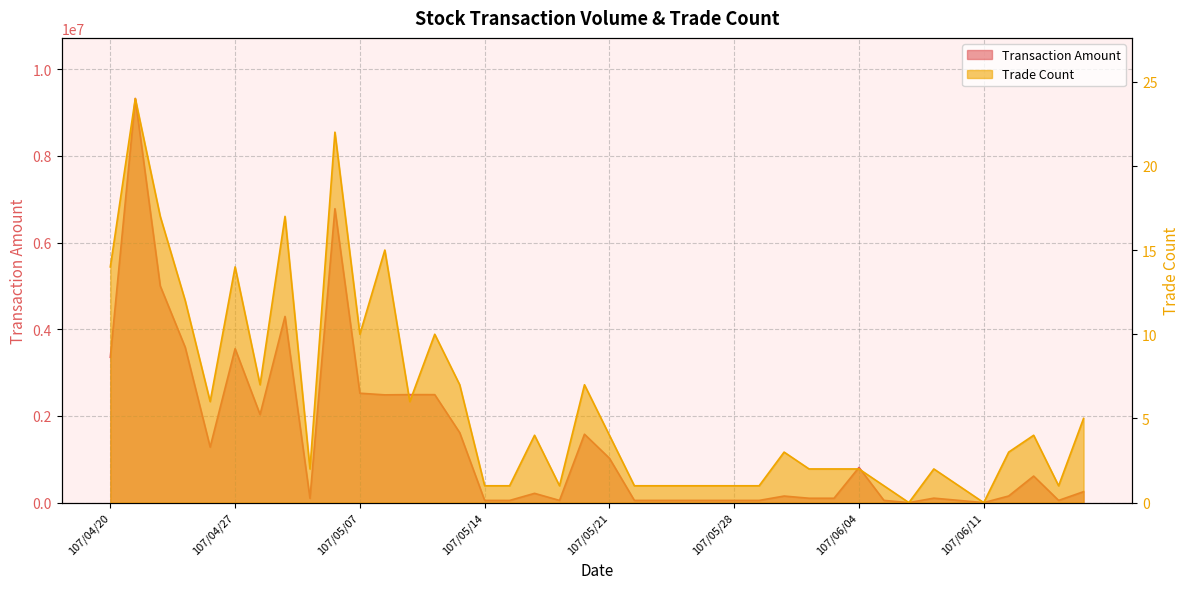

Is the value of Trade Count at 107/05/17 greater than the value of Transaction Amount at 107/06/07?

No